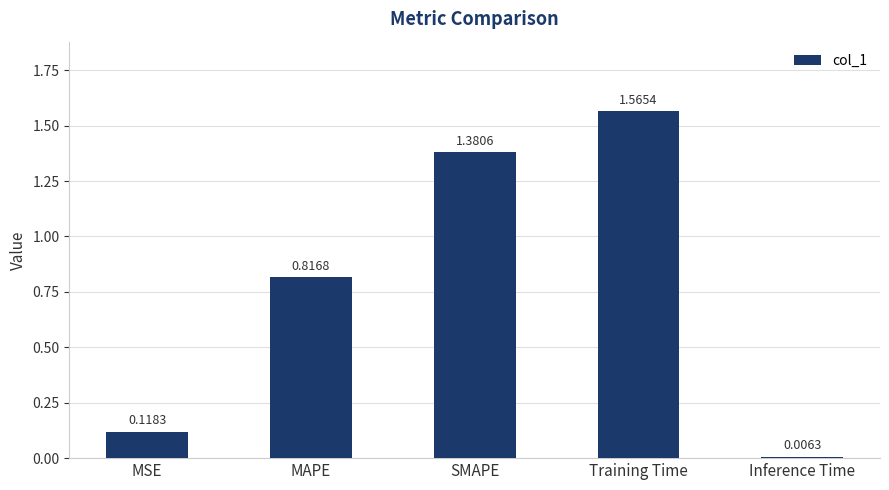

What is the difference between the values at MAPE and SMAPE?

0.6